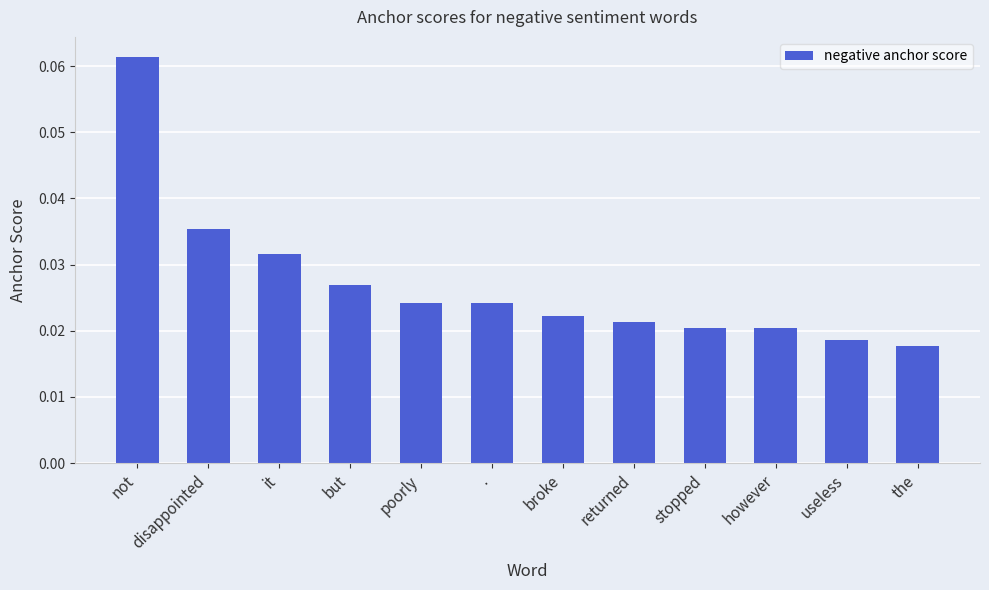

What is the label of the 10th bar from the right?

it